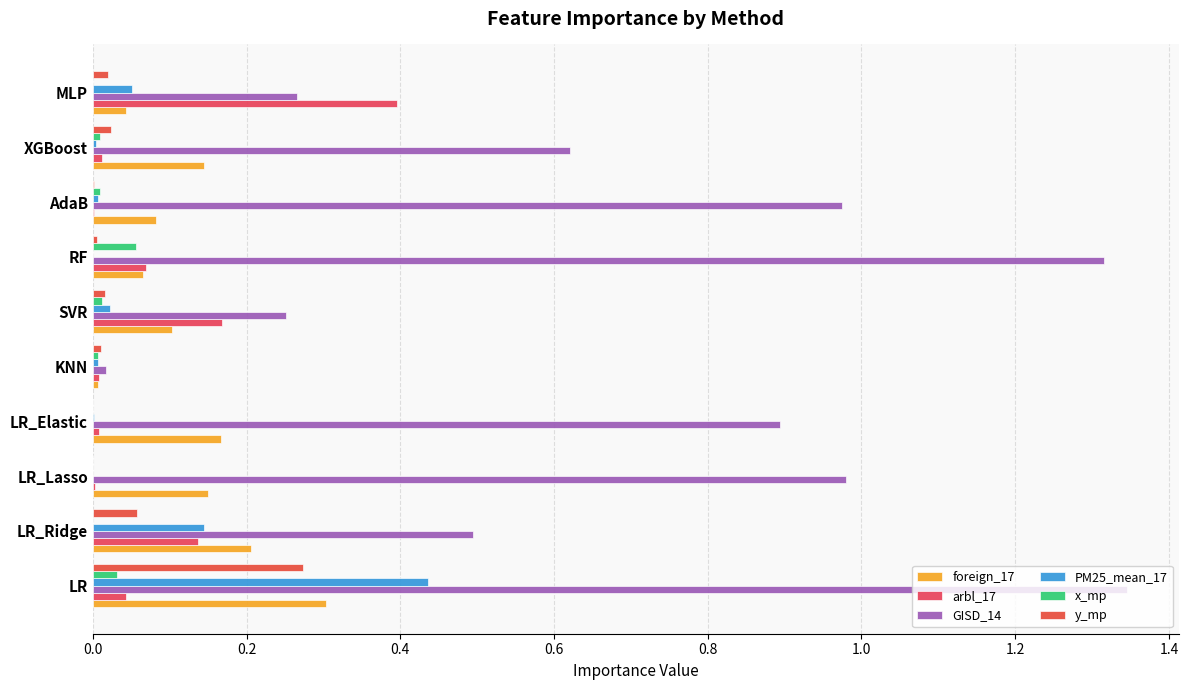

How many distinct data groups are displayed?

6